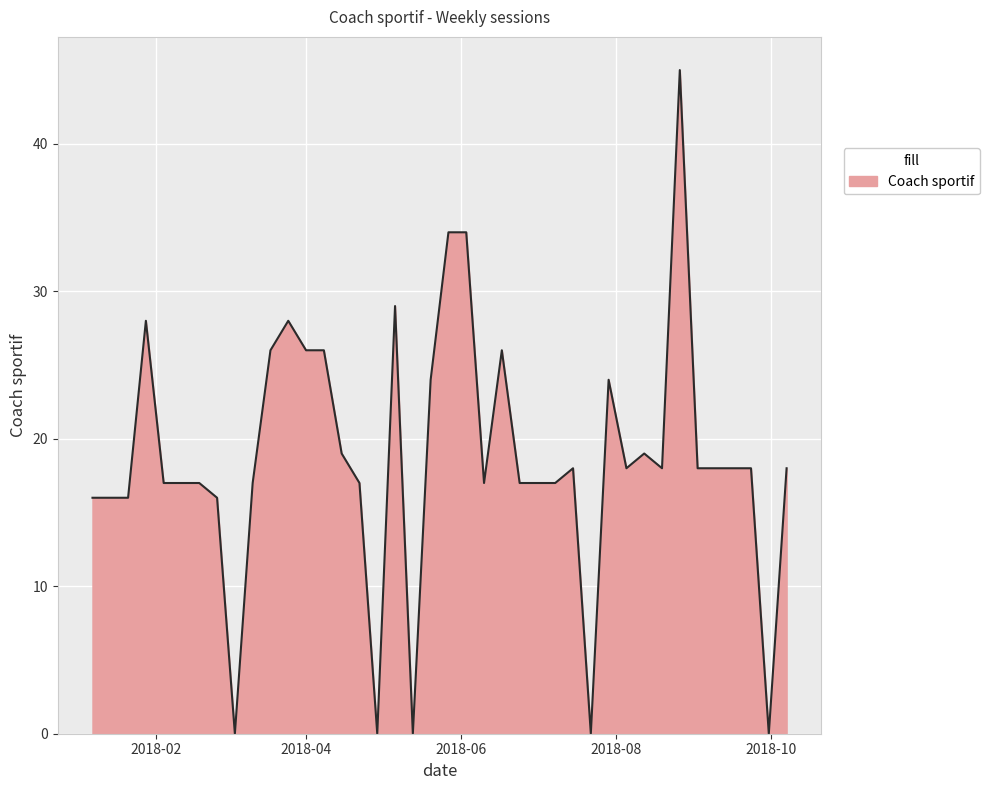

What is the maximum value shown in the chart?

45